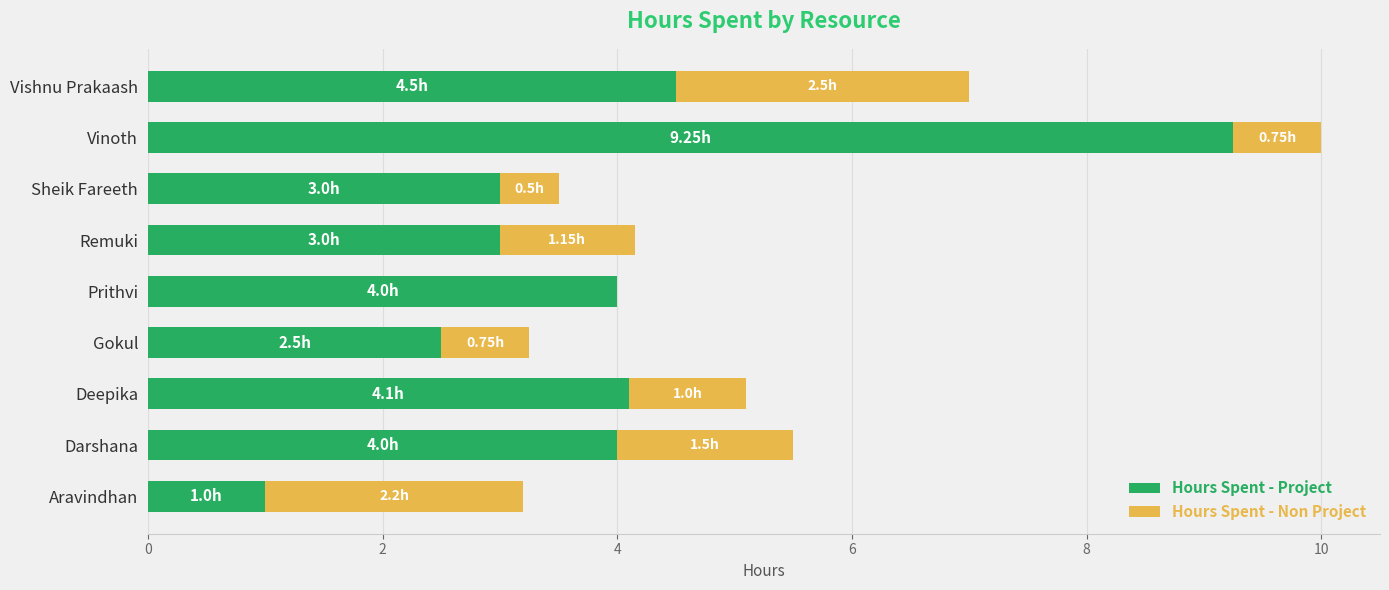

What is the sum of the Hours Spent - Project values at Deepika and Darshana?

8.1